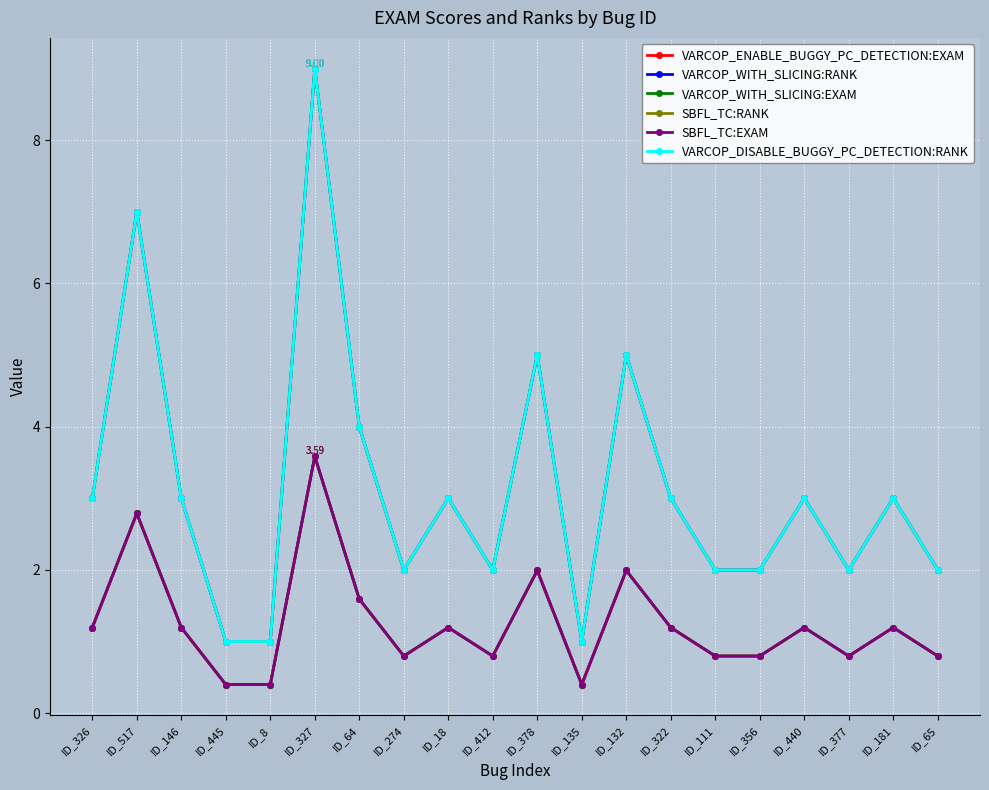

What is the difference between the maximum and minimum values in the VARCOP_DISABLE_BUGGY_PC_DETECTION:RANK series?

8.0